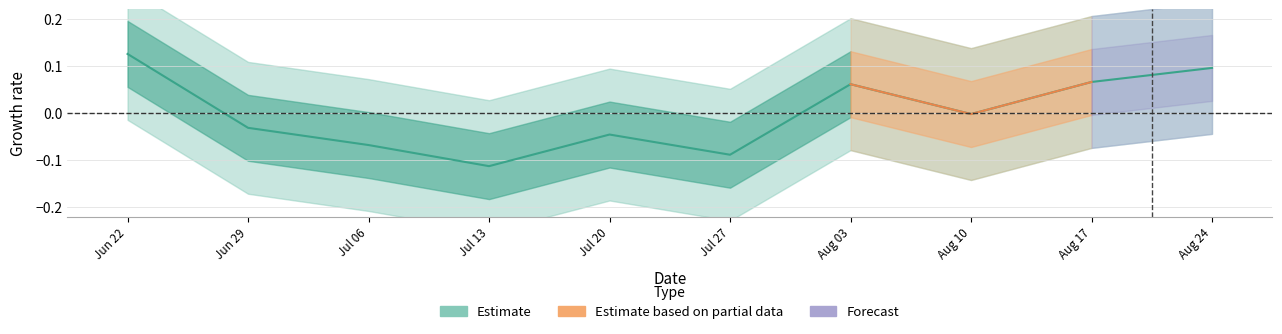

What is the difference between the maximum and second lowest values?

0.2